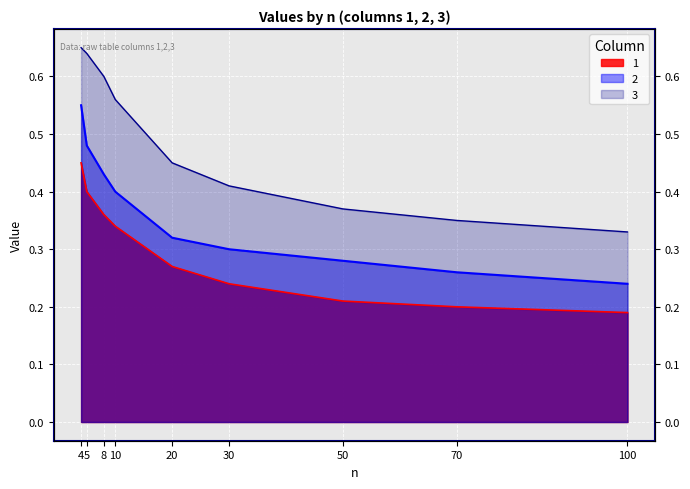

What is the minimum value shown in the chart?

0.2